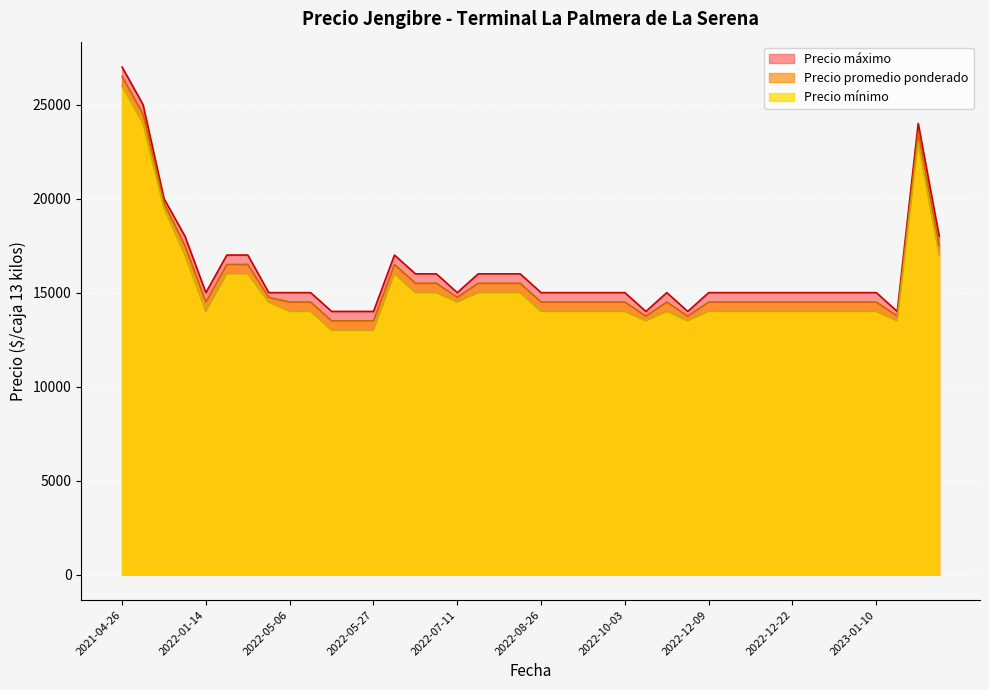

What value does the Precio promedio ponderado series have at 2022-06-24, to the nearest 10?

16500